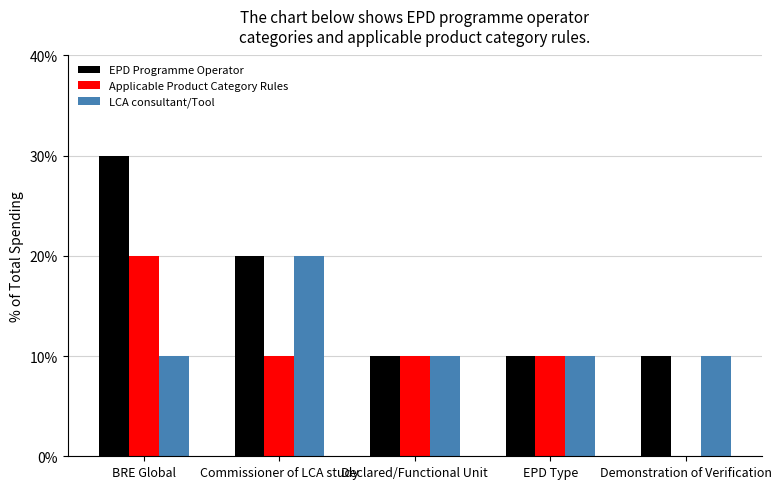

What are all the series names shown in the legend?

EPD Programme Operator, Applicable Product Category Rules, LCA consultant/Tool